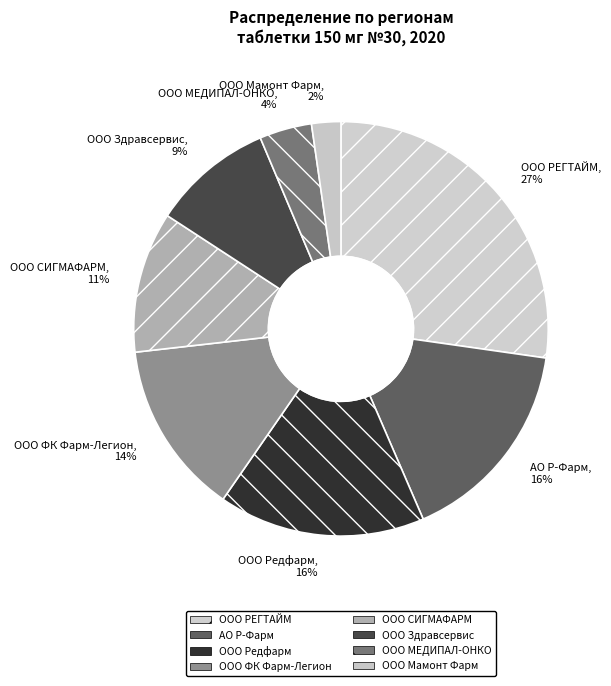

To the nearest percent, what portion does ООО РЕГТАЙМ represent?

27%